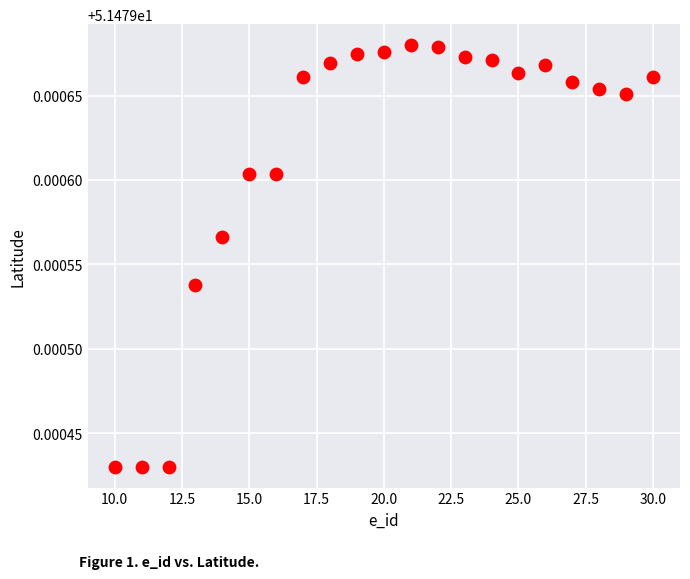

What is the range of X values (max minus min)?

20.0